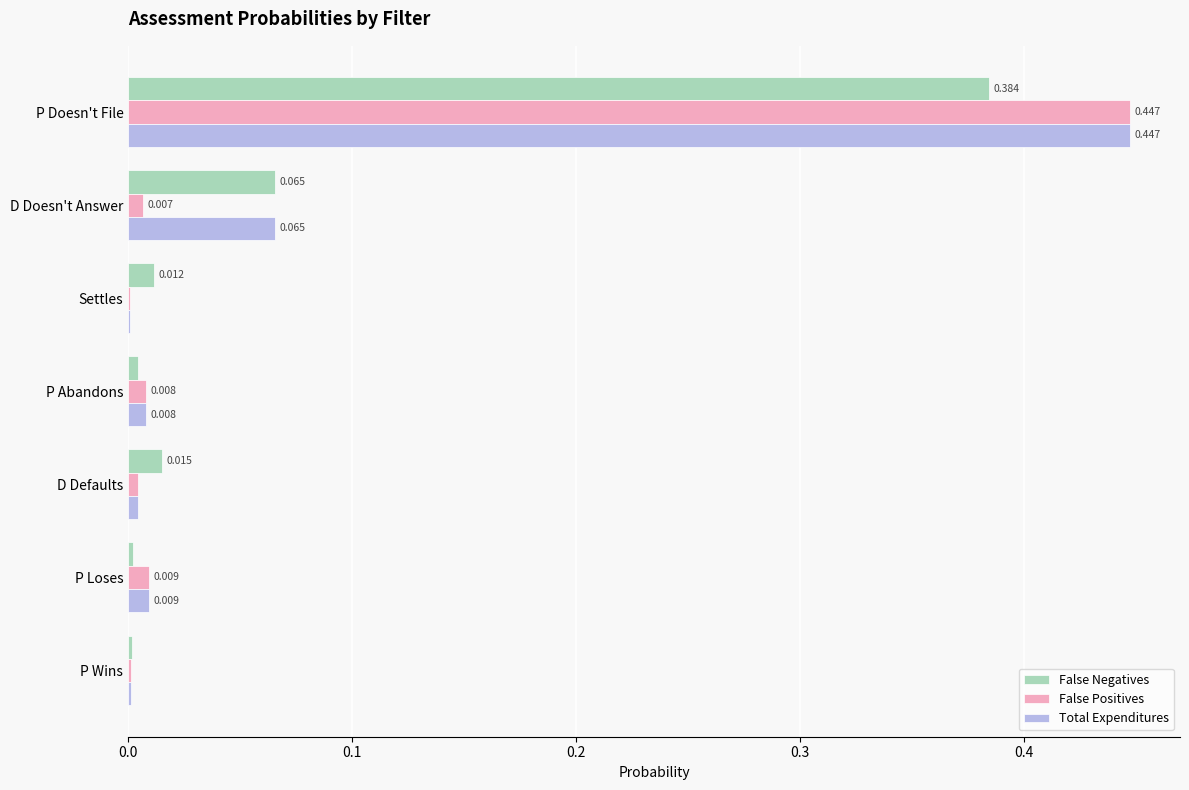

Which category has the highest value in the False Positives series?

P Doesn't File